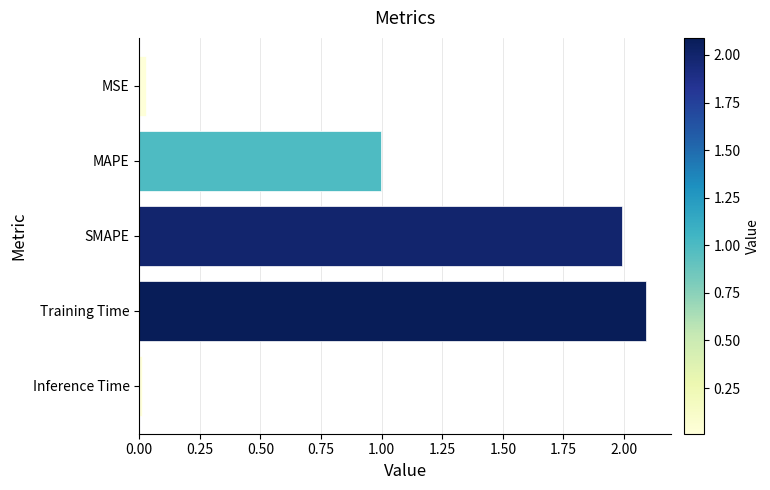

Which has a higher value, Training Time or Inference Time?

Training Time